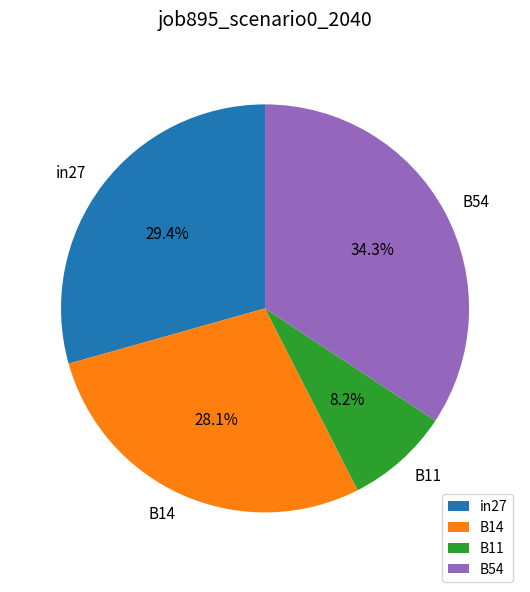

Is there any slice that represents more than half of the pie?

No